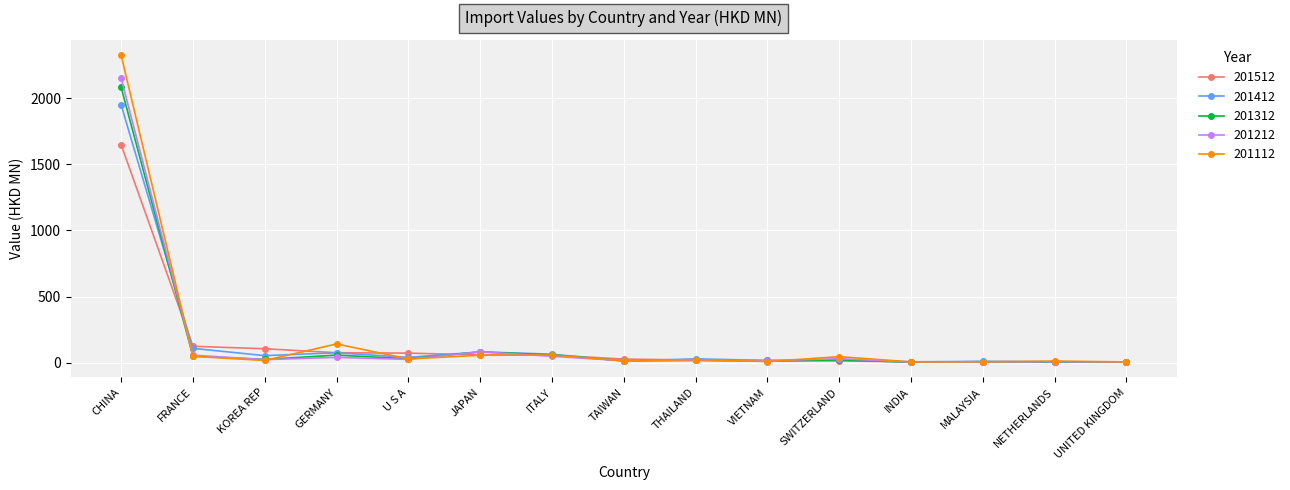

Count the number of data series in this chart.

5